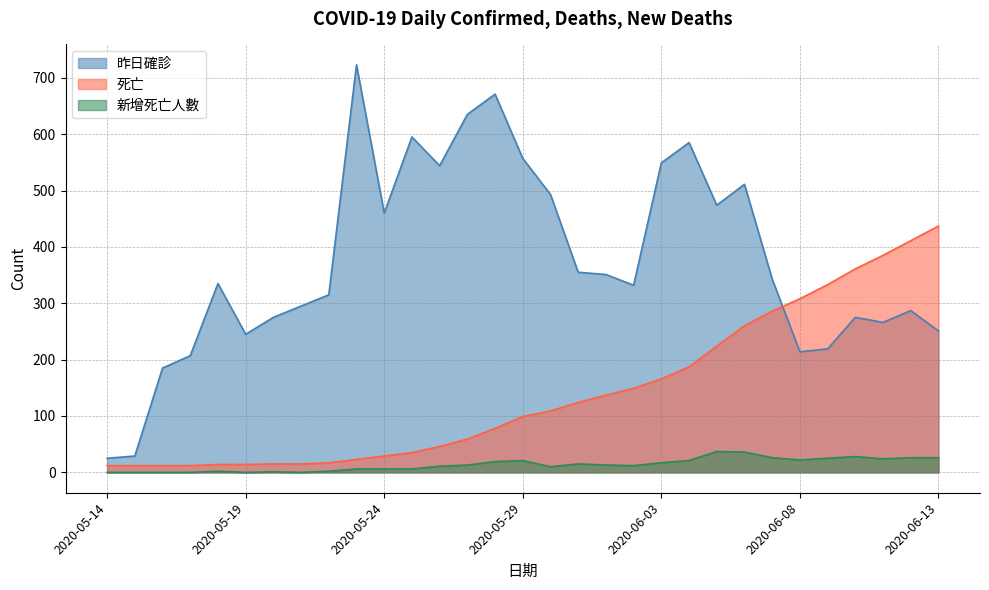

At which category does 昨日確診 reach its first local valley?

2020-05-19